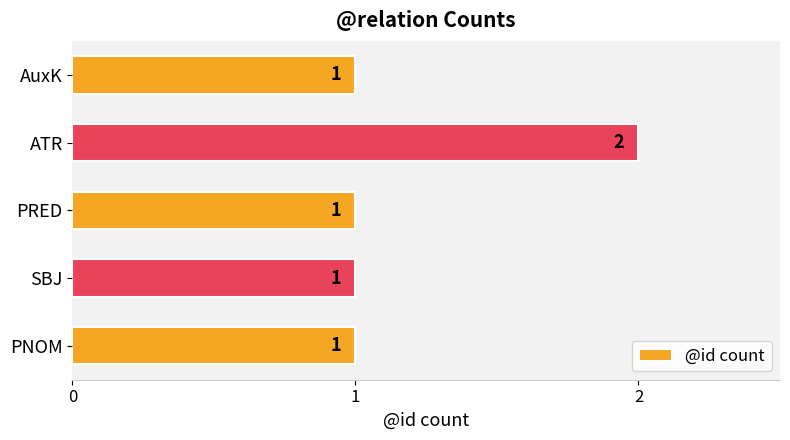

What is the sum of all values?

6